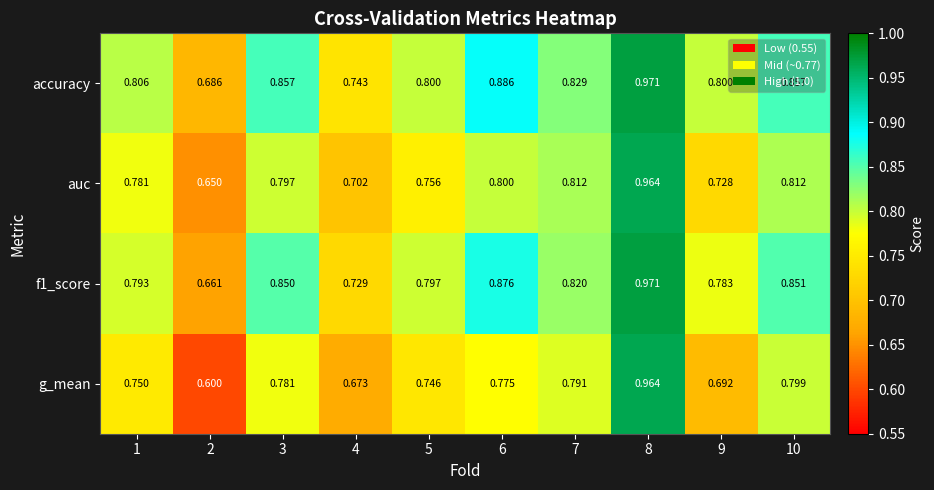

Which series has the widest spread of values?

g_mean